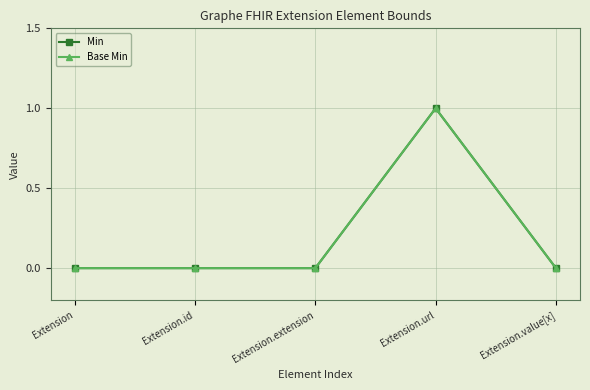

Does the chart have visible grid lines?

Yes